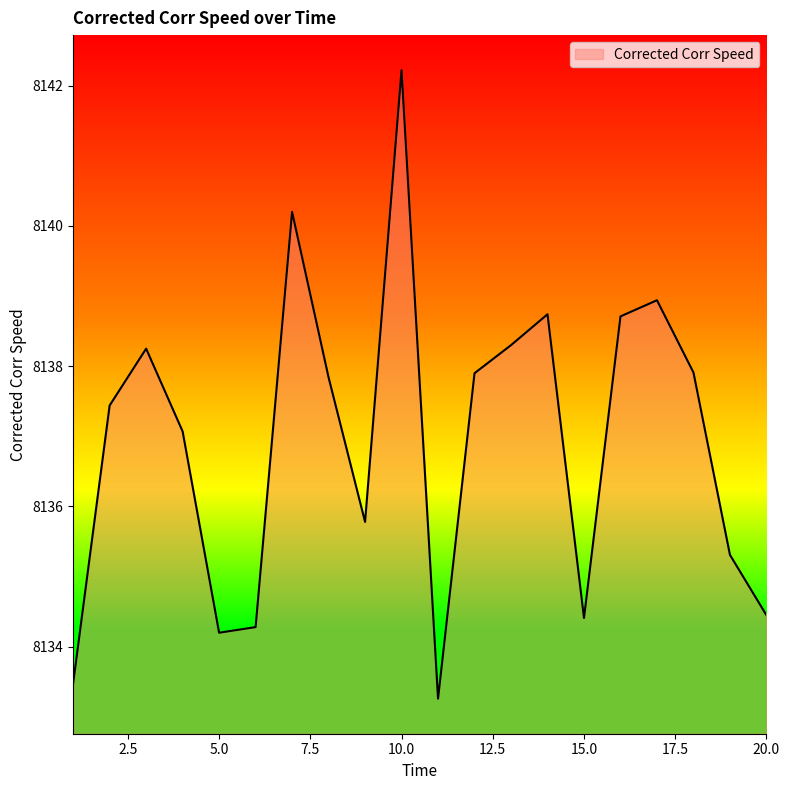

What is the difference between the maximum and minimum values?

9.0